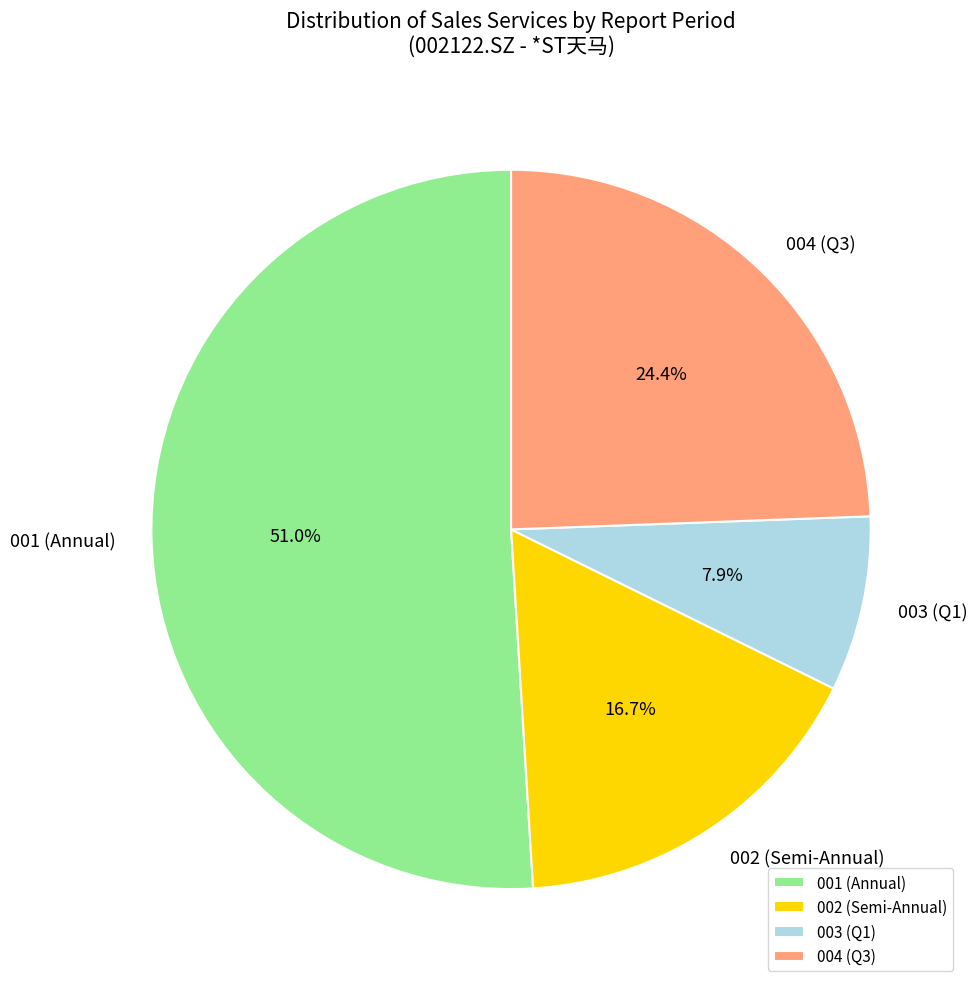

What percentage do 003 (Q1) and 002 (Semi-Annual) together represent?

24.6%